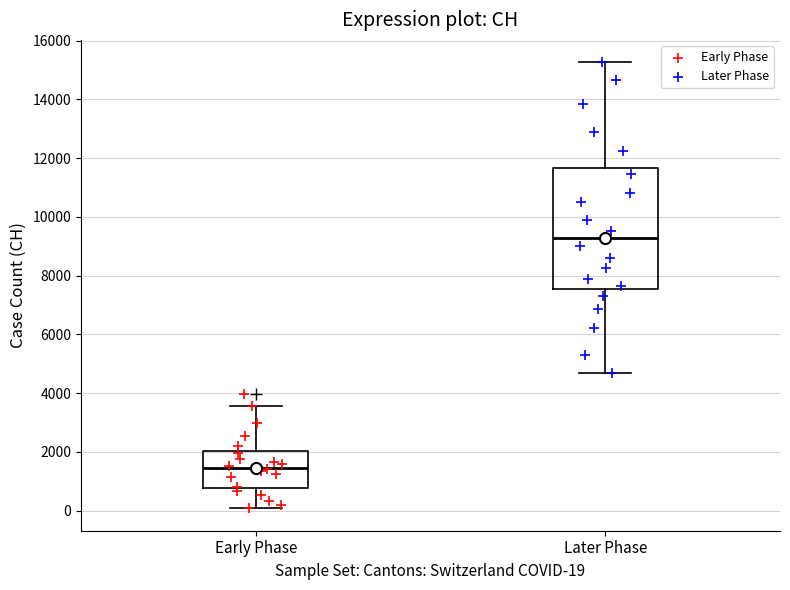

Which box has the lowest median line?

Early Phase